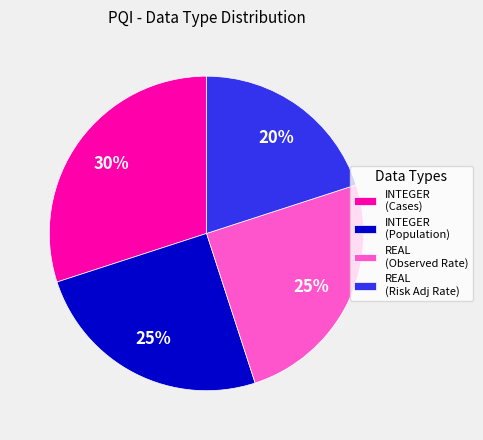

Is there any slice that represents more than half of the pie?

No